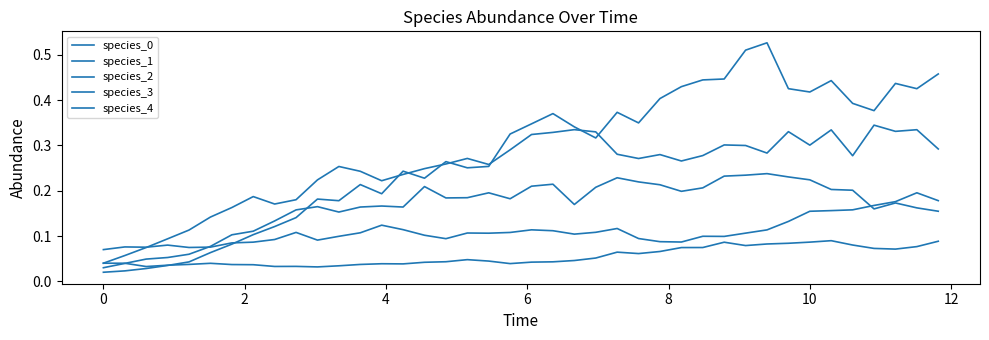

How many lines are shown in the chart?

5